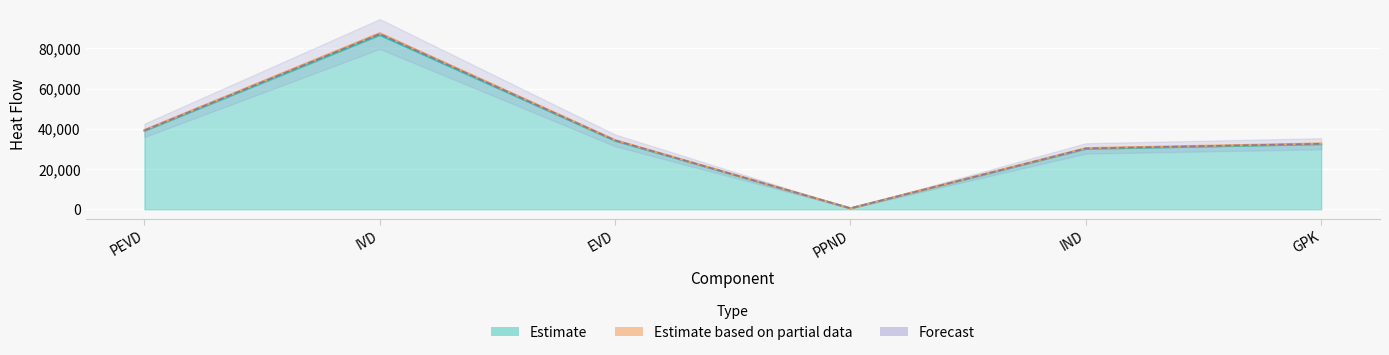

Is the value of Qg at IVD greater than the value of Qw at PEVD?

Yes